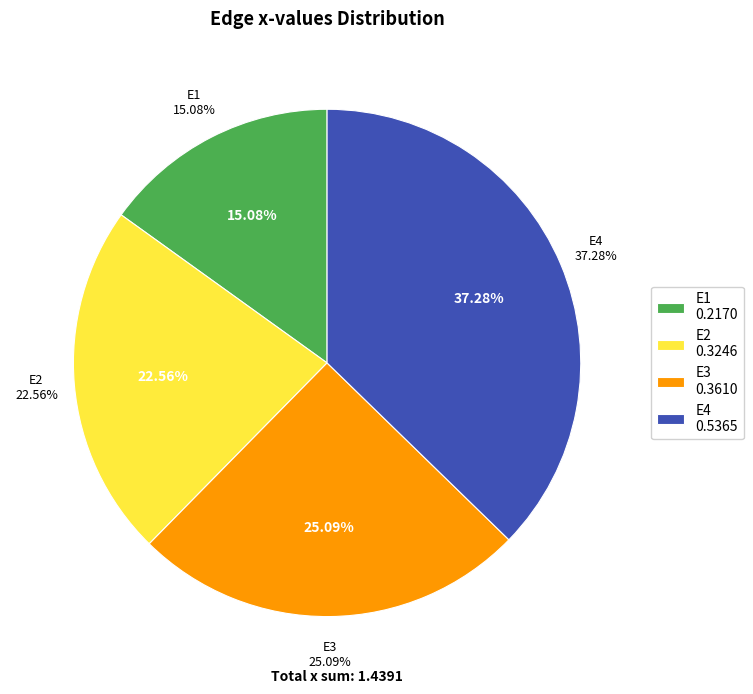

What is the largest slice in the pie chart?

E4